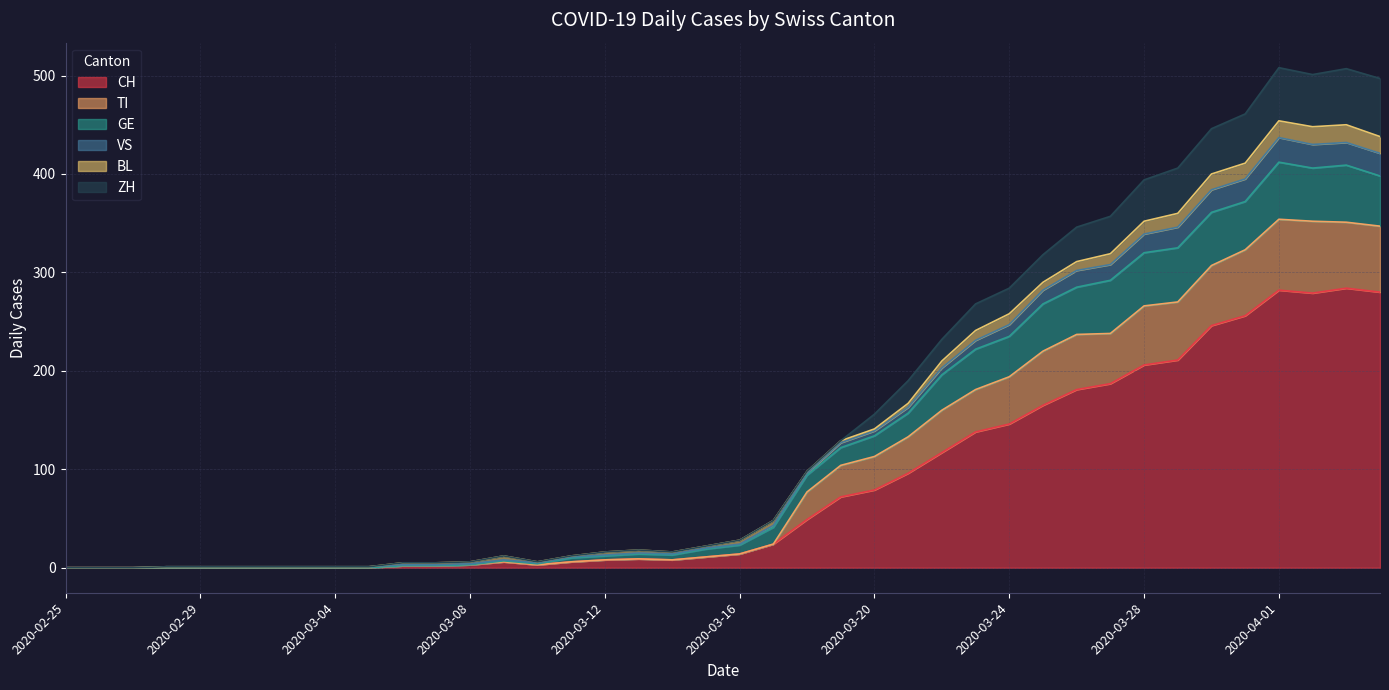

Which category has the highest value across all series?

2020-04-01